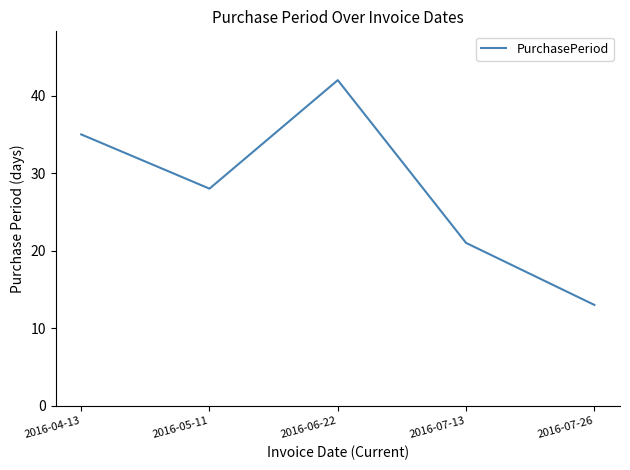

True or false: the data has more than 1 interior local peaks.

False